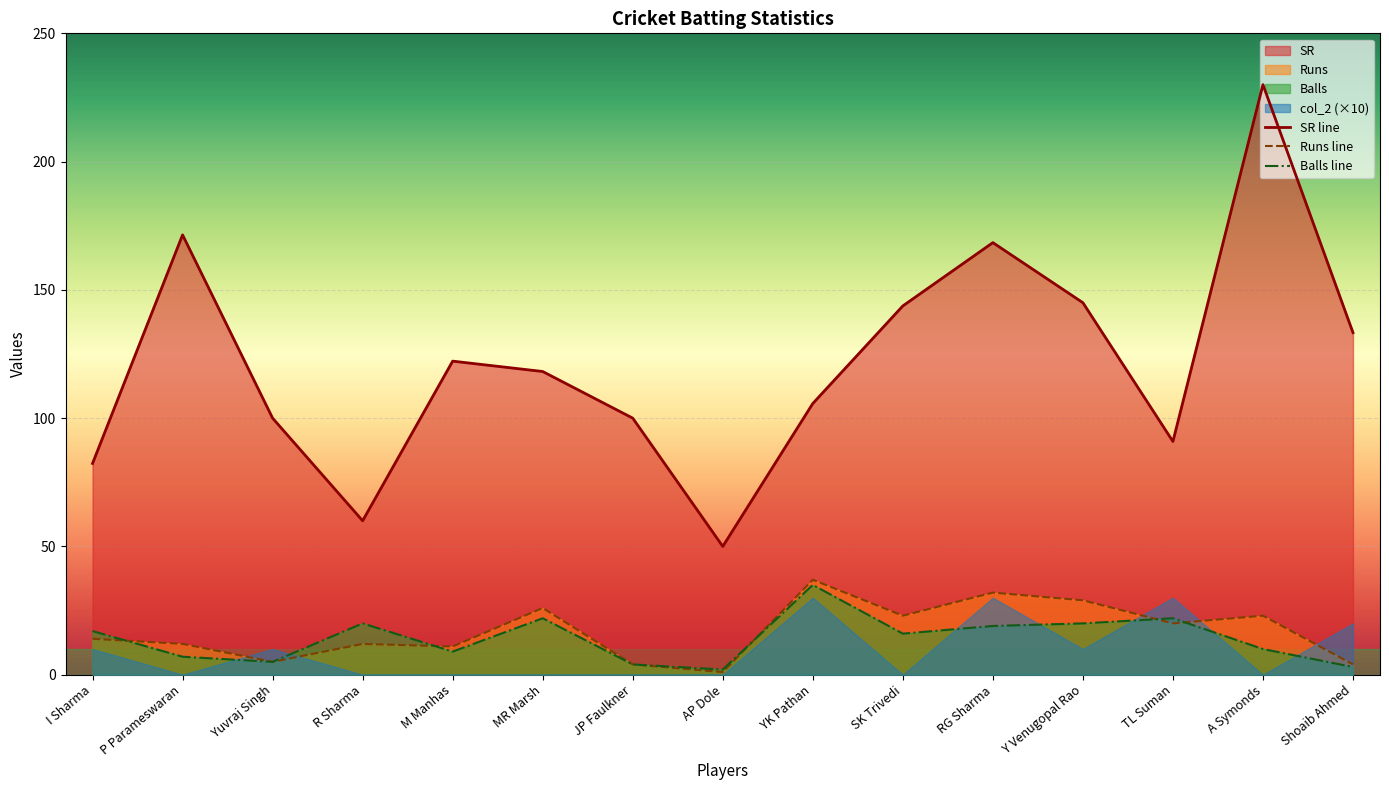

What position from the left is P Parameswaran?

2